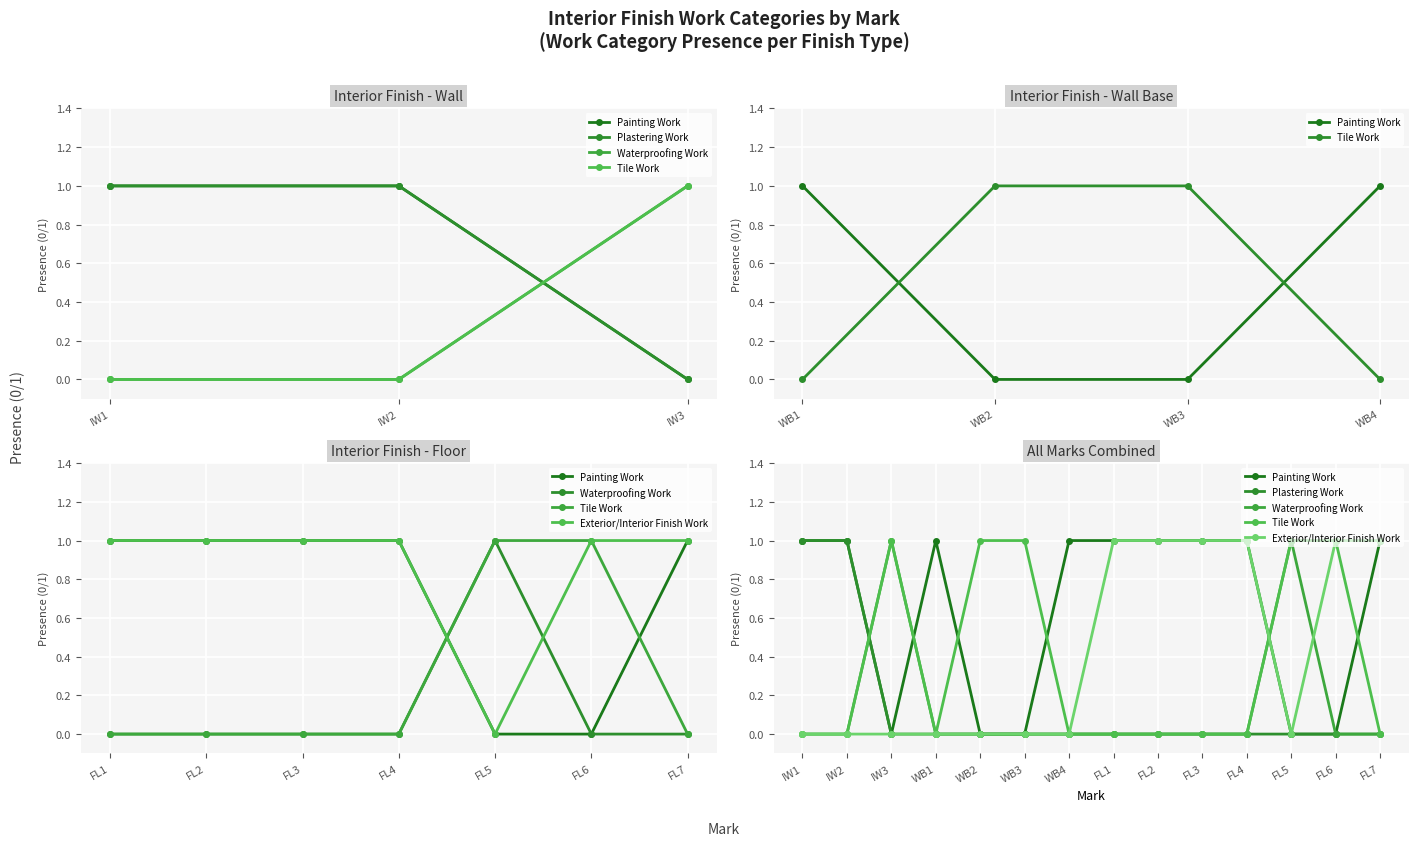

How many values in Plastering Work are above zero?

2